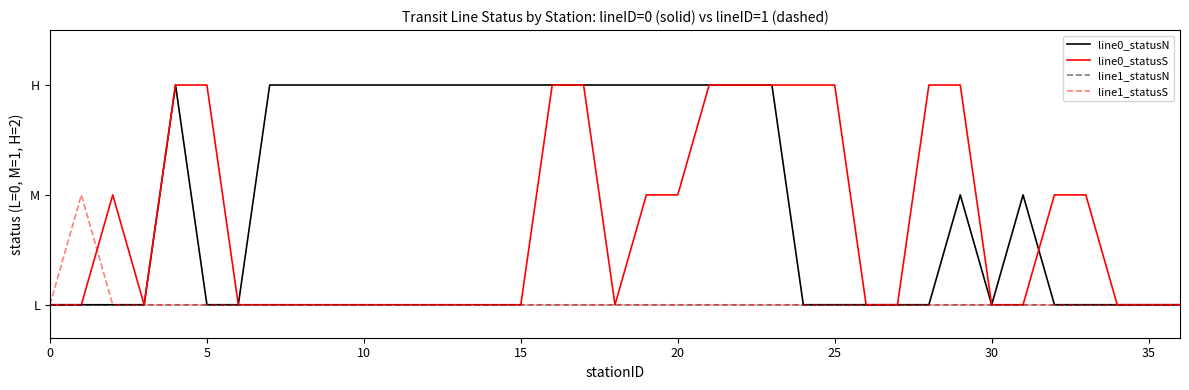

Which category has the highest value across all series?

20